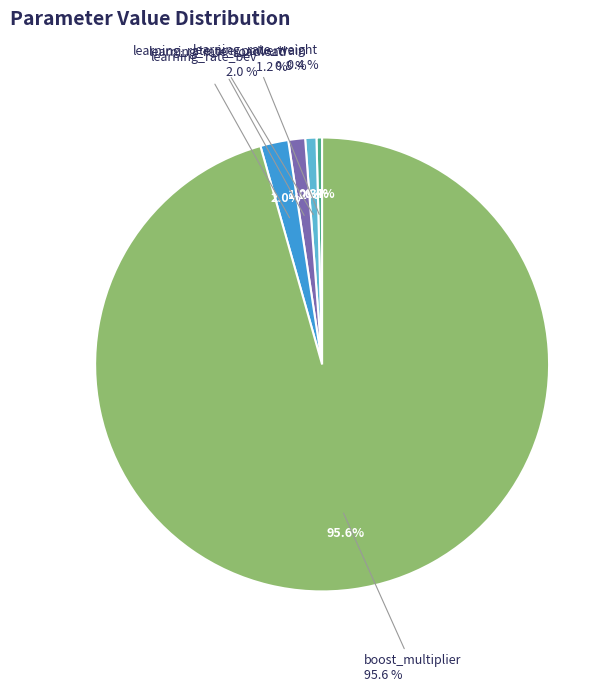

How many slices are in this pie chart?

5